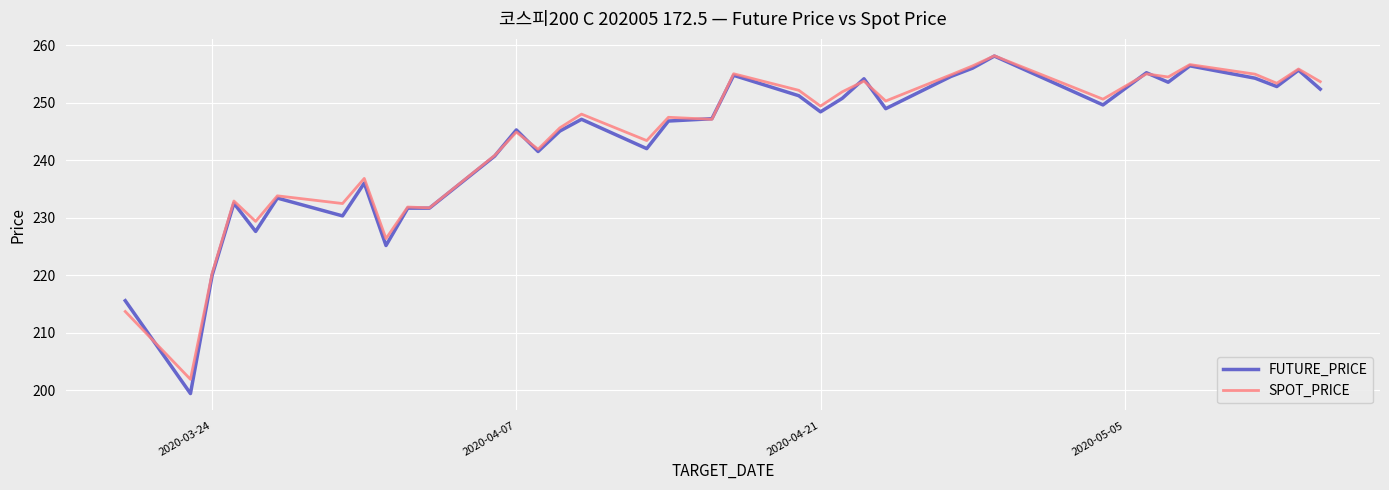

What is the difference between the maximum and minimum values in the FUTURE_PRICE series?

58.7